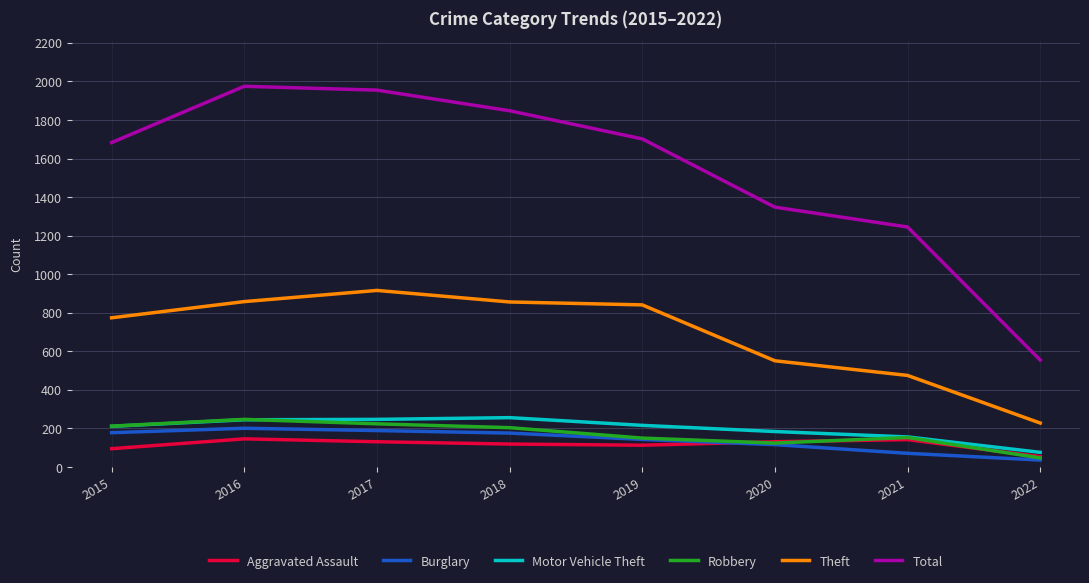

The value of Theft at 2019 is 1467. True or false?

False